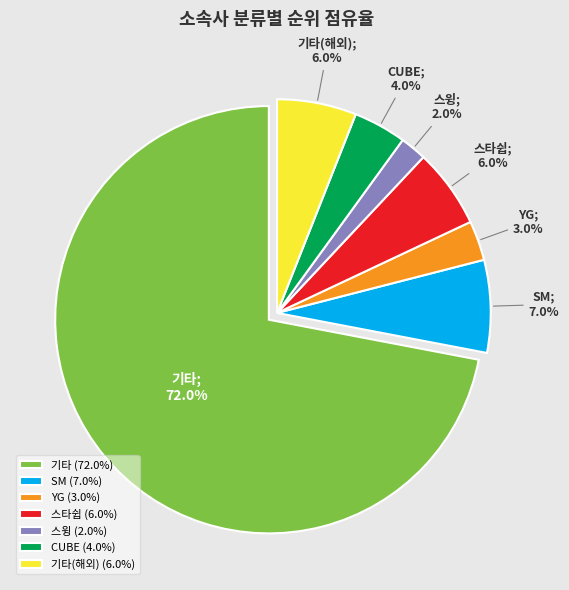

Count the number of slices in the pie.

7